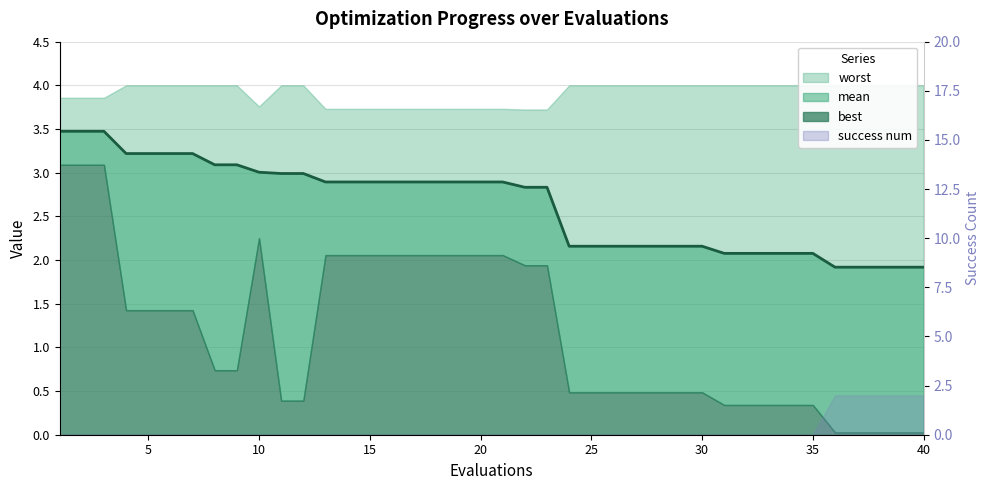

The value at 11 is 1.8. True or false?

False